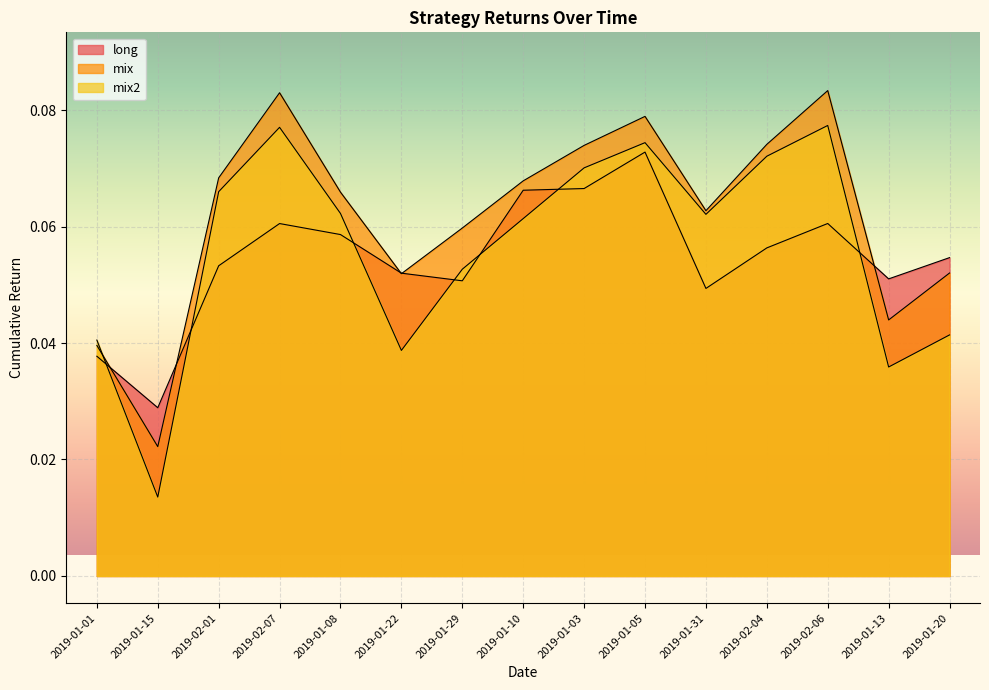

Reading right to left, transcribe all the data shown in this chart.

long: 0.1	0.1	0.1	0.1	0.0	0.1	0.1	0.1	0.1	0.1	0.1	0.1	0.1	0.0	0.0
mix: 0.1	0.0	0.1	0.1	0.1	0.1	0.1	0.1	0.1	0.1	0.1	0.1	0.1	0.0	0.0
mix2: 0.0	0.0	0.1	0.1	0.1	0.1	0.1	0.1	0.1	0.0	0.1	0.1	0.1	0.0	0.0